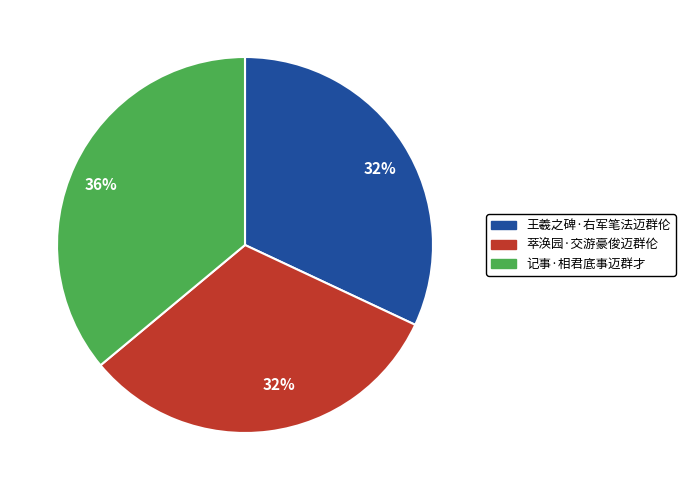

True or false: 记事·相君底事迈群才 accounts for 36% of the total.

True